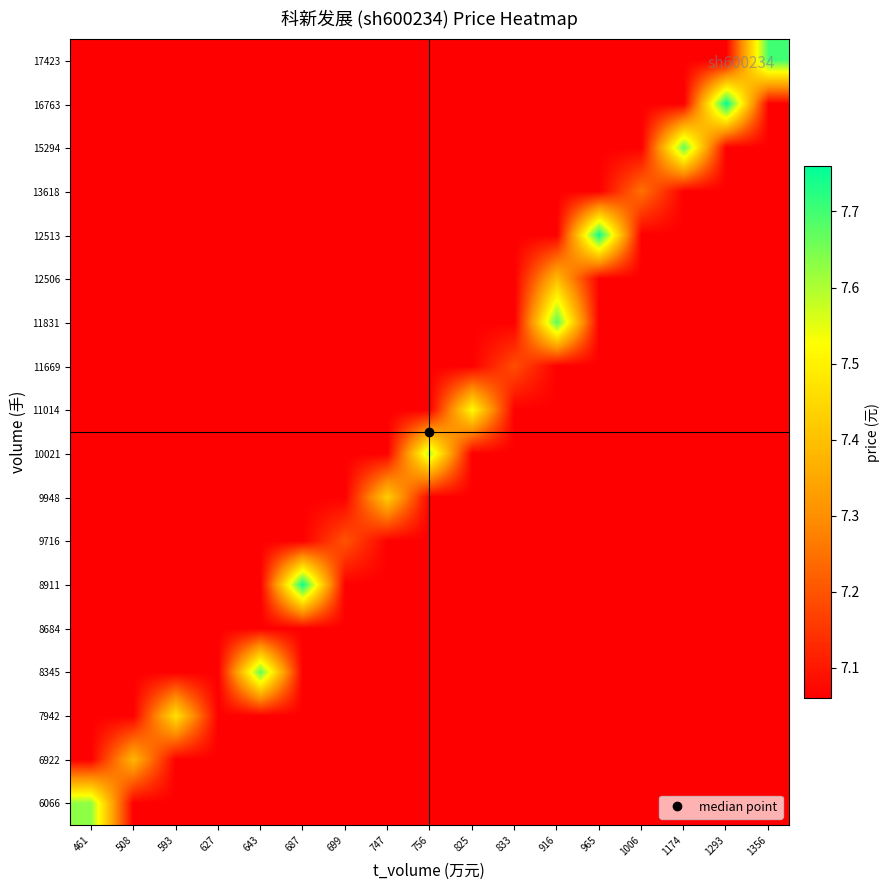

Reading right to left, transcribe all the data shown in this chart.

6066: 1356=7.1	1293=7.1	1174=7.1	1006=7.1	965=7.1	916=7.1	833=7.1	825=7.1	756=7.1	747=7.1	699=7.1	687=7.1	643=7.1	627=7.1	593=7.1	508=7.1	461=7.6
6922: 1356=7.1	1293=7.1	1174=7.1	1006=7.1	965=7.1	916=7.1	833=7.1	825=7.1	756=7.1	747=7.1	699=7.1	687=7.1	643=7.1	627=7.1	593=7.1	508=7.4	461=7.1
7942: 1356=7.1	1293=7.1	1174=7.1	1006=7.1	965=7.1	916=7.1	833=7.1	825=7.1	756=7.1	747=7.1	699=7.1	687=7.1	643=7.1	627=7.1	593=7.5	508=7.1	461=7.1
8345: 1356=7.1	1293=7.1	1174=7.1	1006=7.1	965=7.1	916=7.1	833=7.1	825=7.1	756=7.1	747=7.1	699=7.1	687=7.1	643=7.7	627=7.1	593=7.1	508=7.1	461=7.1
8684: 1356=7.1	1293=7.1	1174=7.1	1006=7.1	965=7.1	916=7.1	833=7.1	825=7.1	756=7.1	747=7.1	699=7.1	687=7.1	643=7.1	627=7.1	593=7.1	508=7.1	461=7.1
8911: 1356=7.1	1293=7.1	1174=7.1	1006=7.1	965=7.1	916=7.1	833=7.1	825=7.1	756=7.1	747=7.1	699=7.1	687=7.8	643=7.1	627=7.1	593=7.1	508=7.1	461=7.1
9716: 1356=7.1	1293=7.1	1174=7.1	1006=7.1	965=7.1	916=7.1	833=7.1	825=7.1	756=7.1	747=7.1	699=7.2	687=7.1	643=7.1	627=7.1	593=7.1	508=7.1	461=7.1
9948: 1356=7.1	1293=7.1	1174=7.1	1006=7.1	965=7.1	916=7.1	833=7.1	825=7.1	756=7.1	747=7.4	699=7.1	687=7.1	643=7.1	627=7.1	593=7.1	508=7.1	461=7.1
10021: 1356=7.1	1293=7.1	1174=7.1	1006=7.1	965=7.1	916=7.1	833=7.1	825=7.1	756=7.6	747=7.1	699=7.1	687=7.1	643=7.1	627=7.1	593=7.1	508=7.1	461=7.1
11014: 1356=7.1	1293=7.1	1174=7.1	1006=7.1	965=7.1	916=7.1	833=7.1	825=7.5	756=7.1	747=7.1	699=7.1	687=7.1	643=7.1	627=7.1	593=7.1	508=7.1	461=7.1
11669: 1356=7.1	1293=7.1	1174=7.1	1006=7.1	965=7.1	916=7.1	833=7.2	825=7.1	756=7.1	747=7.1	699=7.1	687=7.1	643=7.1	627=7.1	593=7.1	508=7.1	461=7.1
11831: 1356=7.1	1293=7.1	1174=7.1	1006=7.1	965=7.1	916=7.7	833=7.1	825=7.1	756=7.1	747=7.1	699=7.1	687=7.1	643=7.1	627=7.1	593=7.1	508=7.1	461=7.1
12506: 1356=7.1	1293=7.1	1174=7.1	1006=7.1	965=7.1	916=7.4	833=7.1	825=7.1	756=7.1	747=7.1	699=7.1	687=7.1	643=7.1	627=7.1	593=7.1	508=7.1	461=7.1
12513: 1356=7.1	1293=7.1	1174=7.1	1006=7.1	965=7.8	916=7.1	833=7.1	825=7.1	756=7.1	747=7.1	699=7.1	687=7.1	643=7.1	627=7.1	593=7.1	508=7.1	461=7.1
13618: 1356=7.1	1293=7.1	1174=7.1	1006=7.2	965=7.1	916=7.1	833=7.1	825=7.1	756=7.1	747=7.1	699=7.1	687=7.1	643=7.1	627=7.1	593=7.1	508=7.1	461=7.1
15294: 1356=7.1	1293=7.1	1174=7.7	1006=7.1	965=7.1	916=7.1	833=7.1	825=7.1	756=7.1	747=7.1	699=7.1	687=7.1	643=7.1	627=7.1	593=7.1	508=7.1	461=7.1
16763: 1356=7.1	1293=7.8	1174=7.1	1006=7.1	965=7.1	916=7.1	833=7.1	825=7.1	756=7.1	747=7.1	699=7.1	687=7.1	643=7.1	627=7.1	593=7.1	508=7.1	461=7.1
17423: 1356=7.7	1293=7.1	1174=7.1	1006=7.1	965=7.1	916=7.1	833=7.1	825=7.1	756=7.1	747=7.1	699=7.1	687=7.1	643=7.1	627=7.1	593=7.1	508=7.1	461=7.1